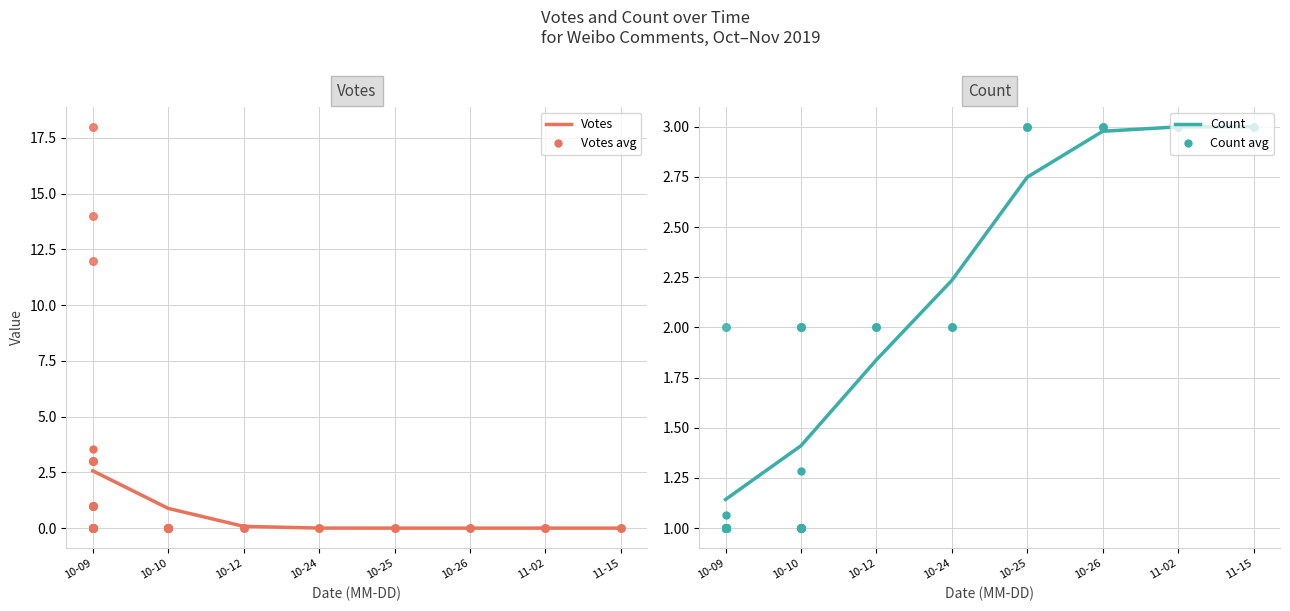

Is the value of Votes at 10-09 greater than the value of Count avg at 10-25?

No